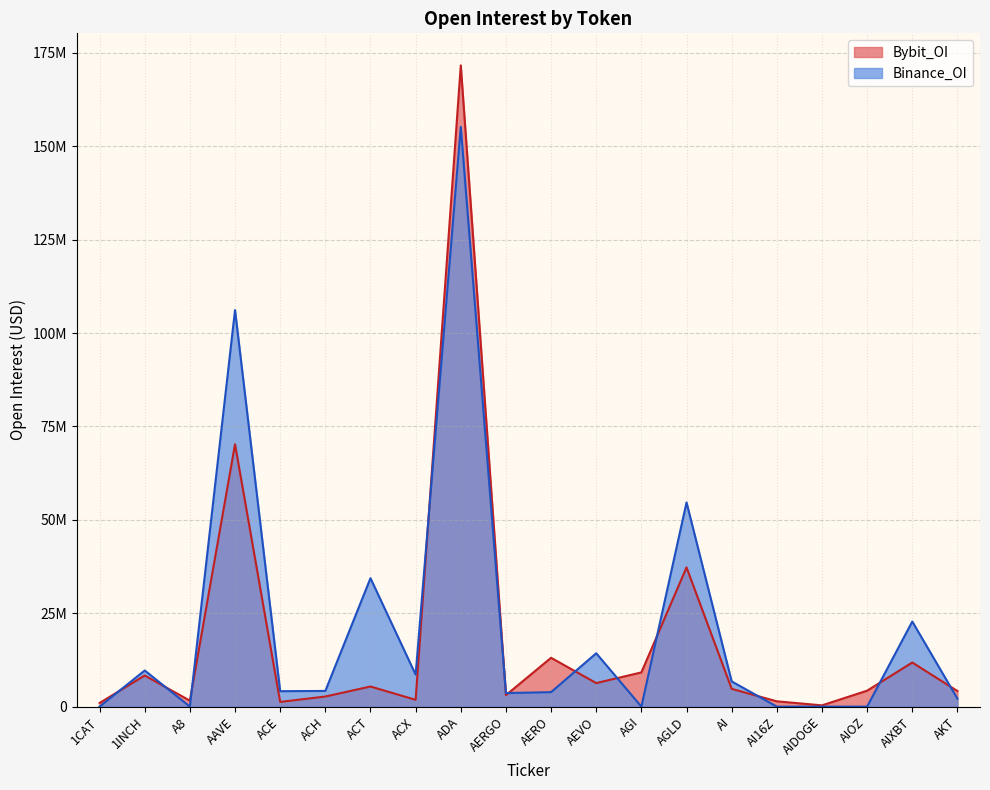

Rank the series by their average value, from highest to lowest.

Binance_OI, Bybit_OI